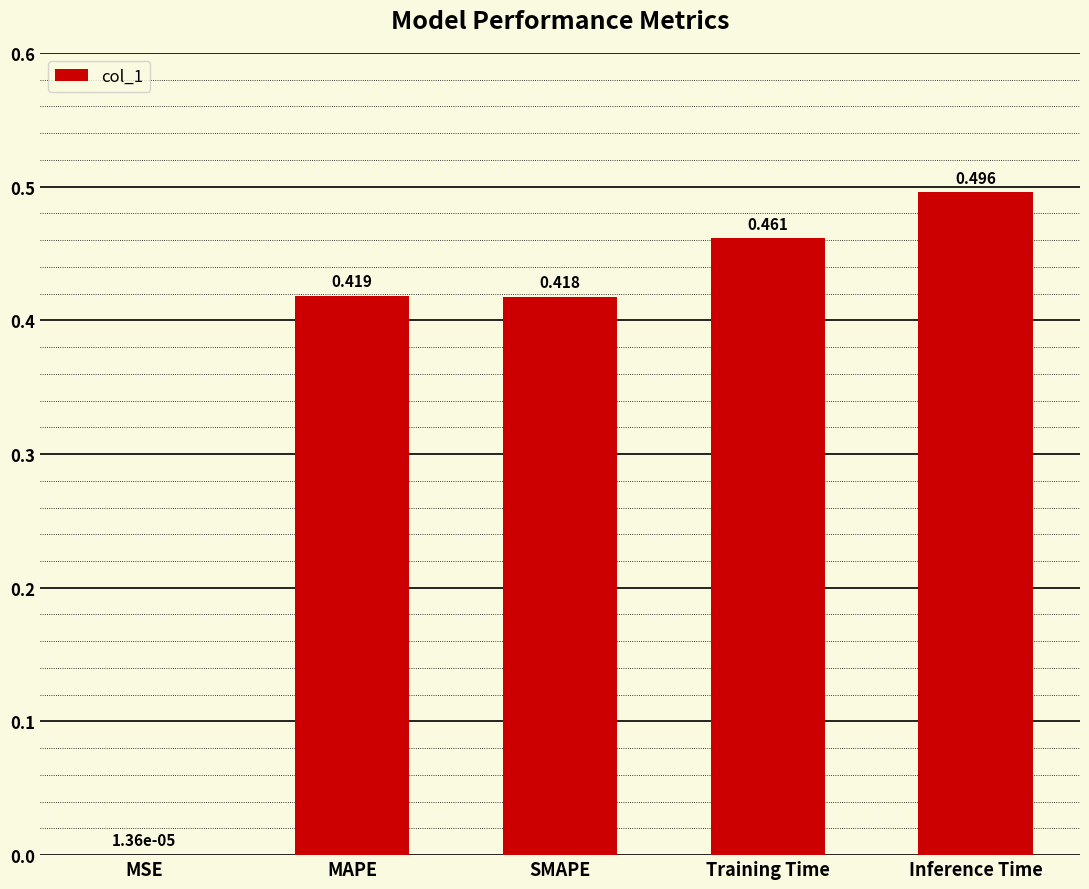

Are the bars horizontal?

No